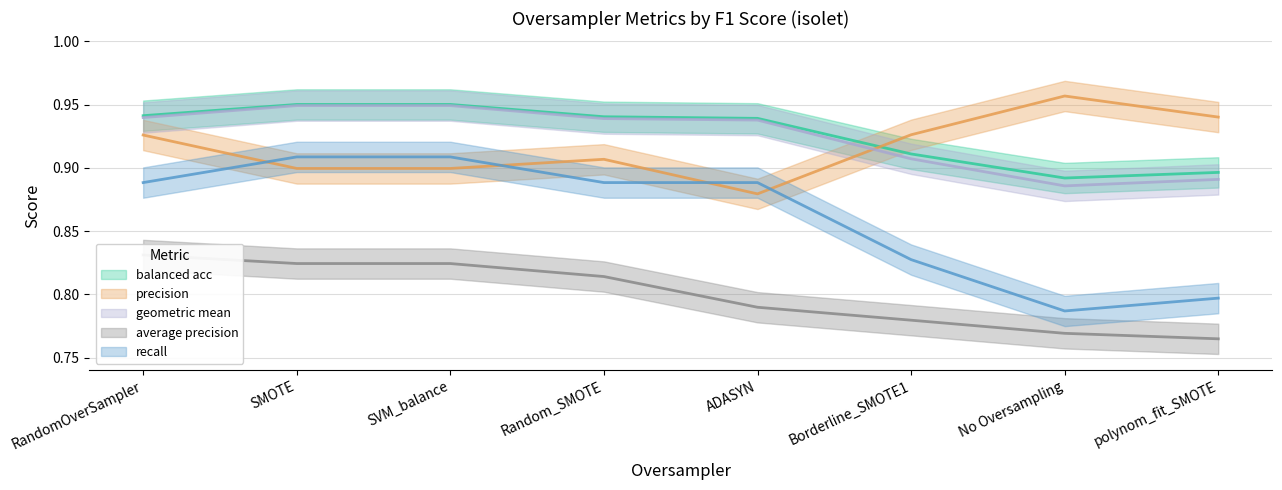

What is the lowest value of the balanced acc series?

0.9